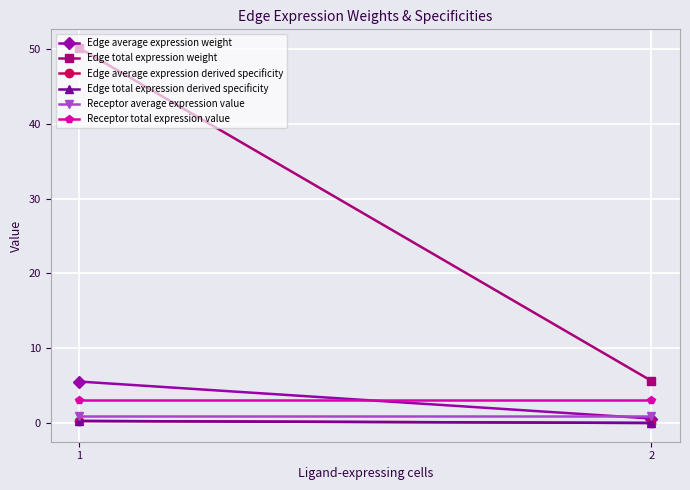

Is it true that Edge average expression weight equals 5.6 at 1?

True